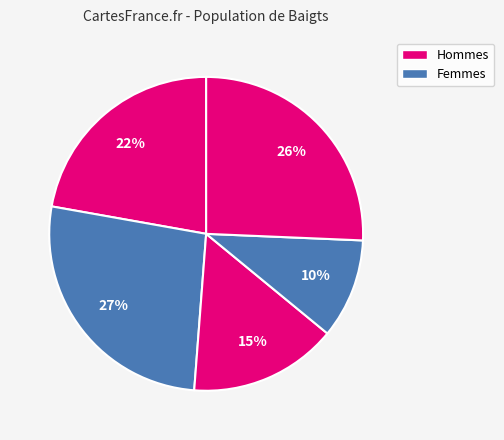

To the nearest percent, what is the average slice percentage?

20%